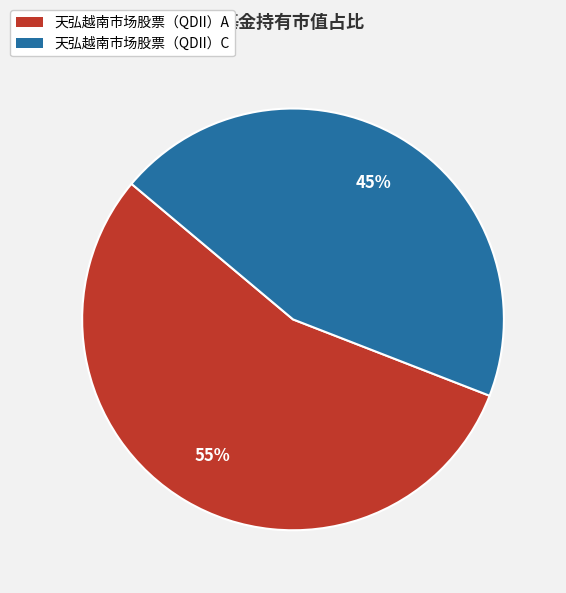

Is it true that 天弘越南市场股票（QDII）A is 55% of the pie?

True